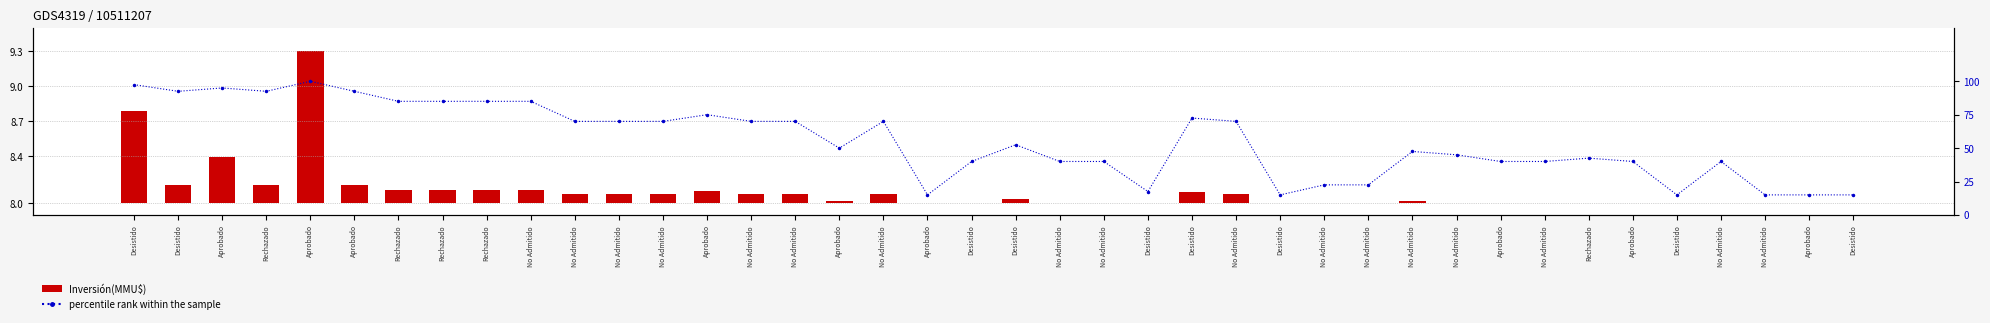

The value of Inversión(MMU$) at Desistido is 0.1. True or false?

True